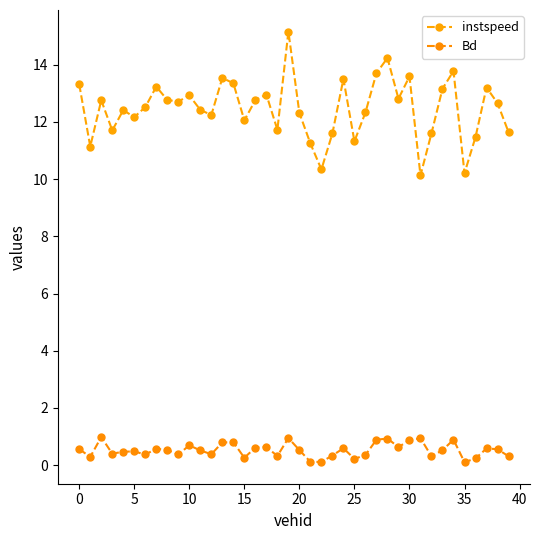

How many lines are shown in the chart?

2